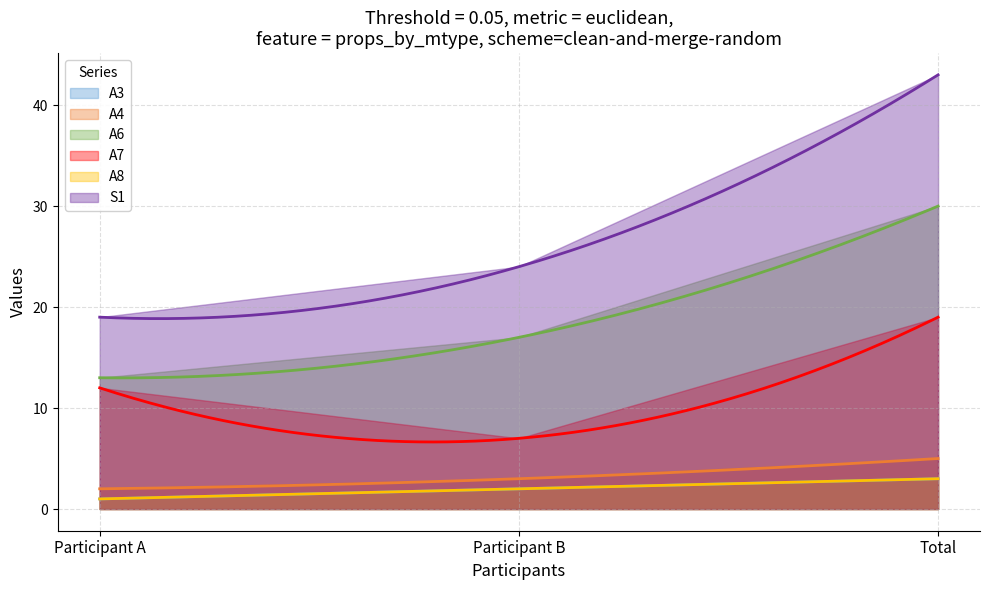

At which category is the sum across all series the highest?

Total